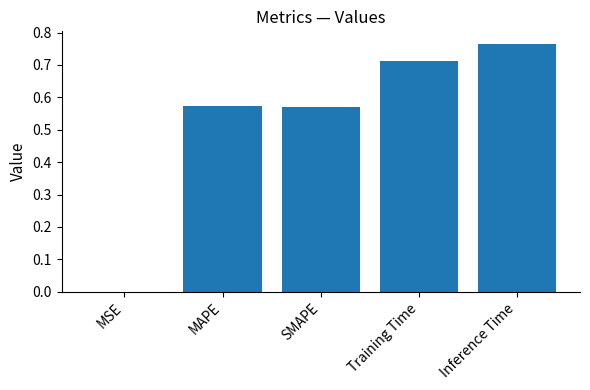

The chart shows a value of 1.3 at Inference Time. True or false?

False